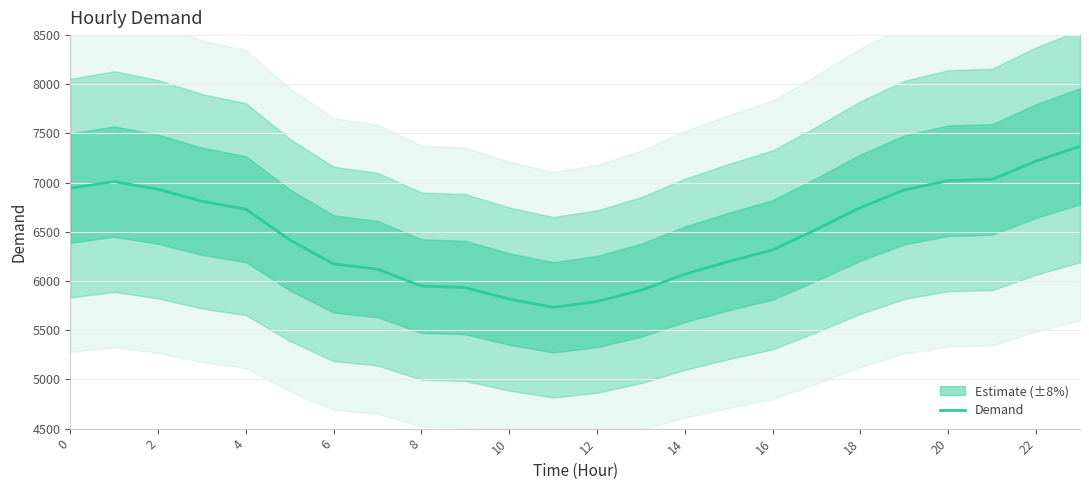

Between 2 and 18, which is larger?

2